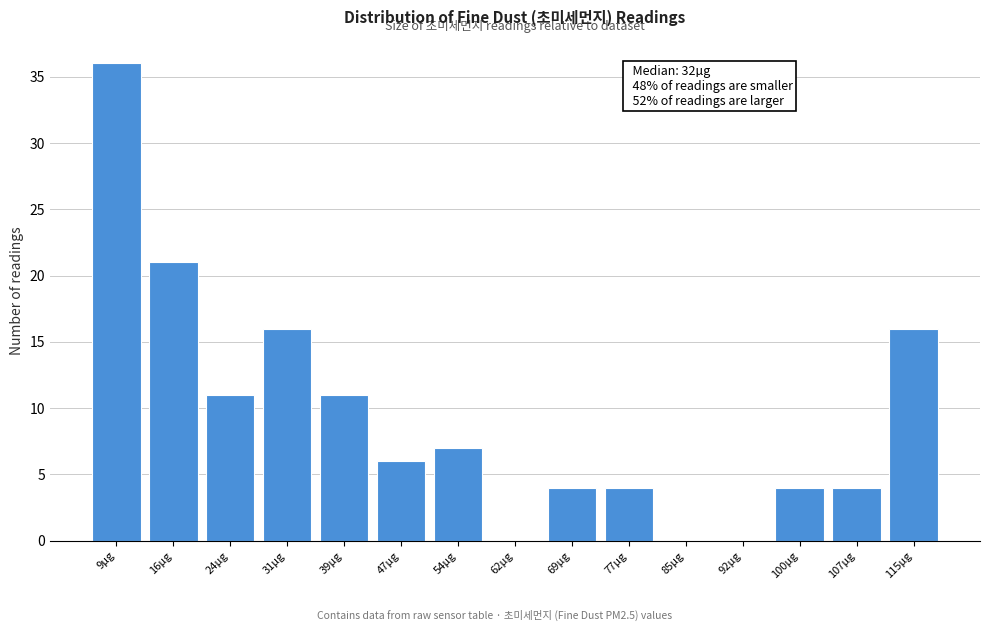

Reading left to right, list all the values displayed in this chart.

9µg=36	16µg=21	24µg=11	31µg=16	39µg=11	47µg=6	54µg=7	62µg=0	69µg=4	77µg=4	85µg=0	92µg=0	100µg=4	107µg=4	115µg=16